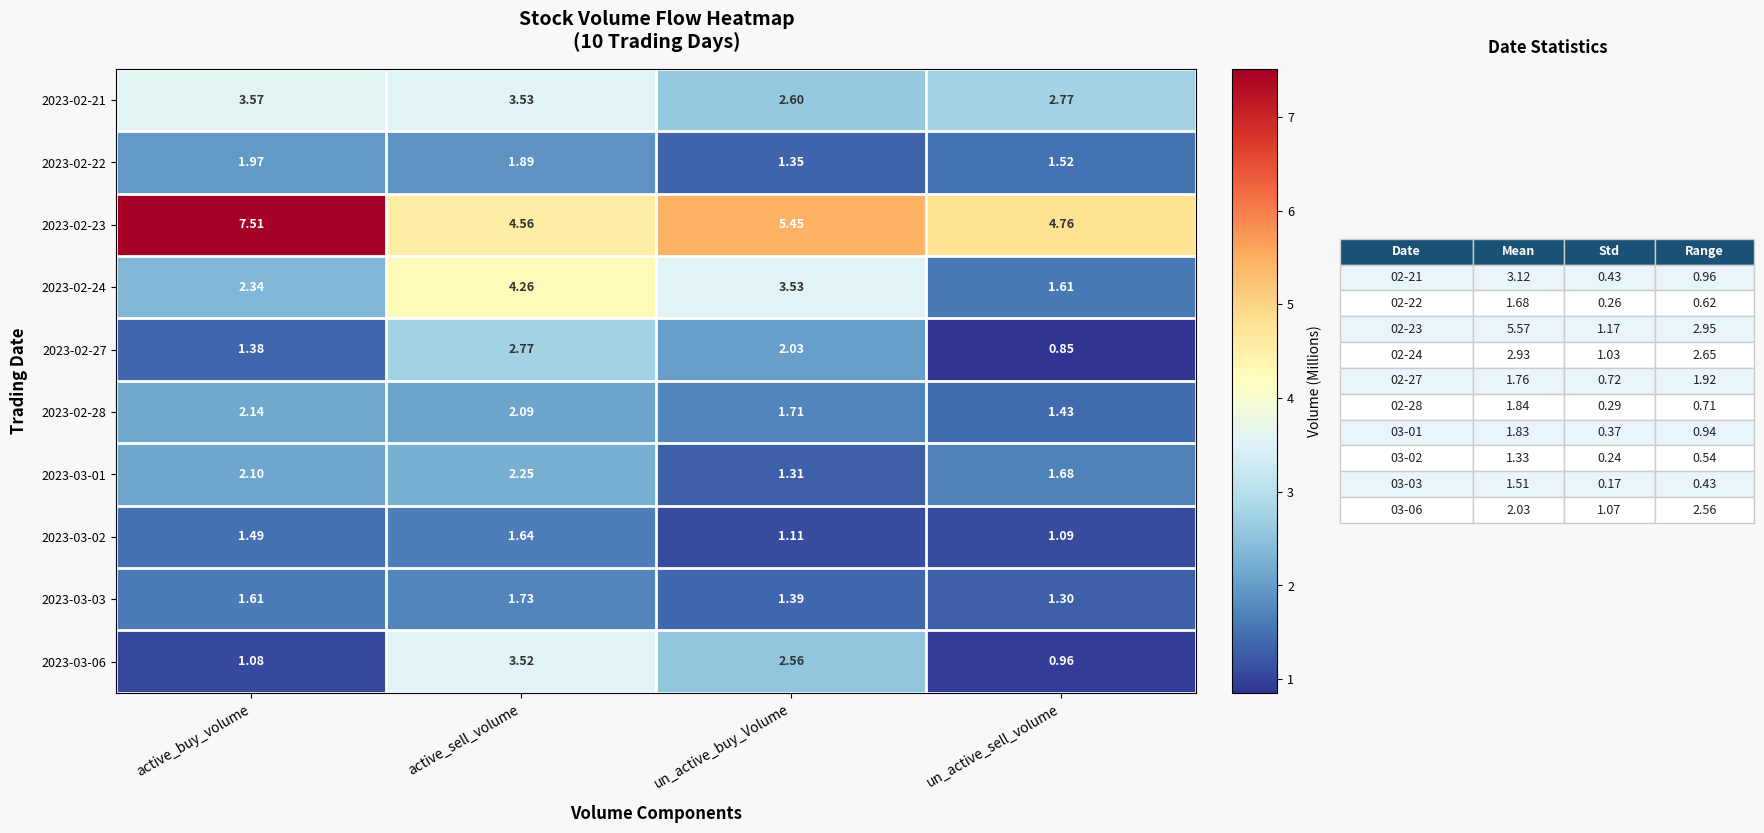

At which label is 2023-03-06 closest to 2?

un_active_buy_Volume